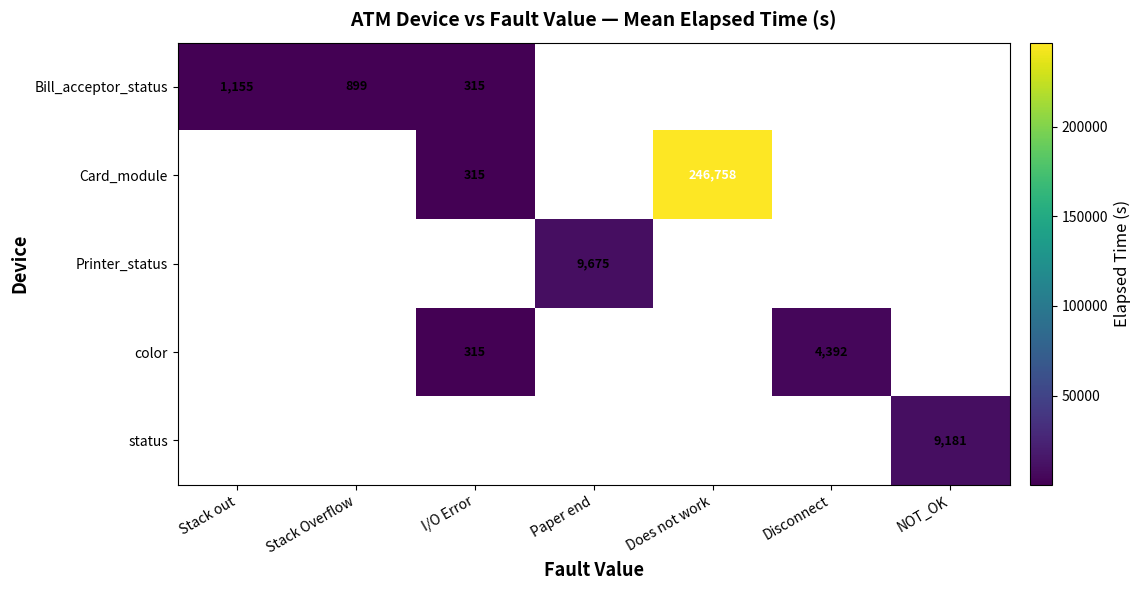

The color series shows 6726 at Disconnect. True or false?

False